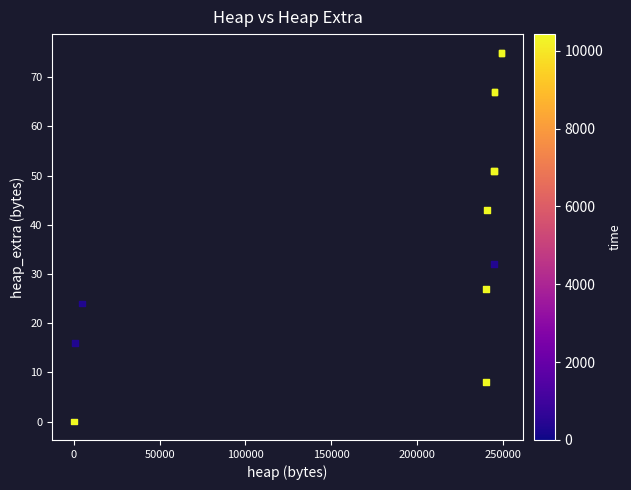

What Y value in the scatter plot is closest to 37?

32